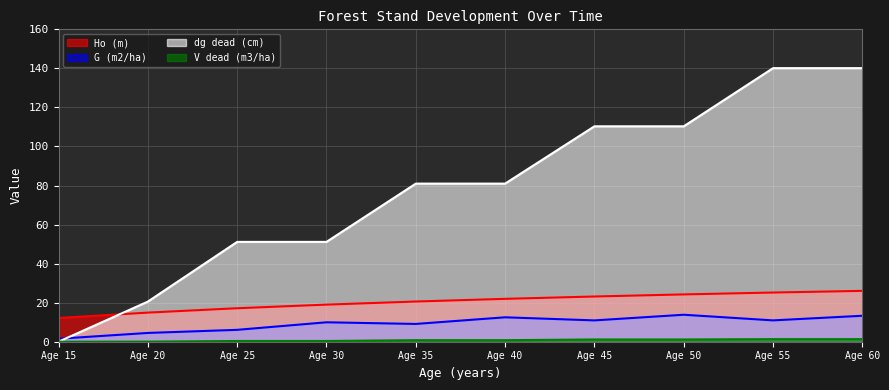

What is the value of the Ho (m) point at the 7th from the left?

23.2